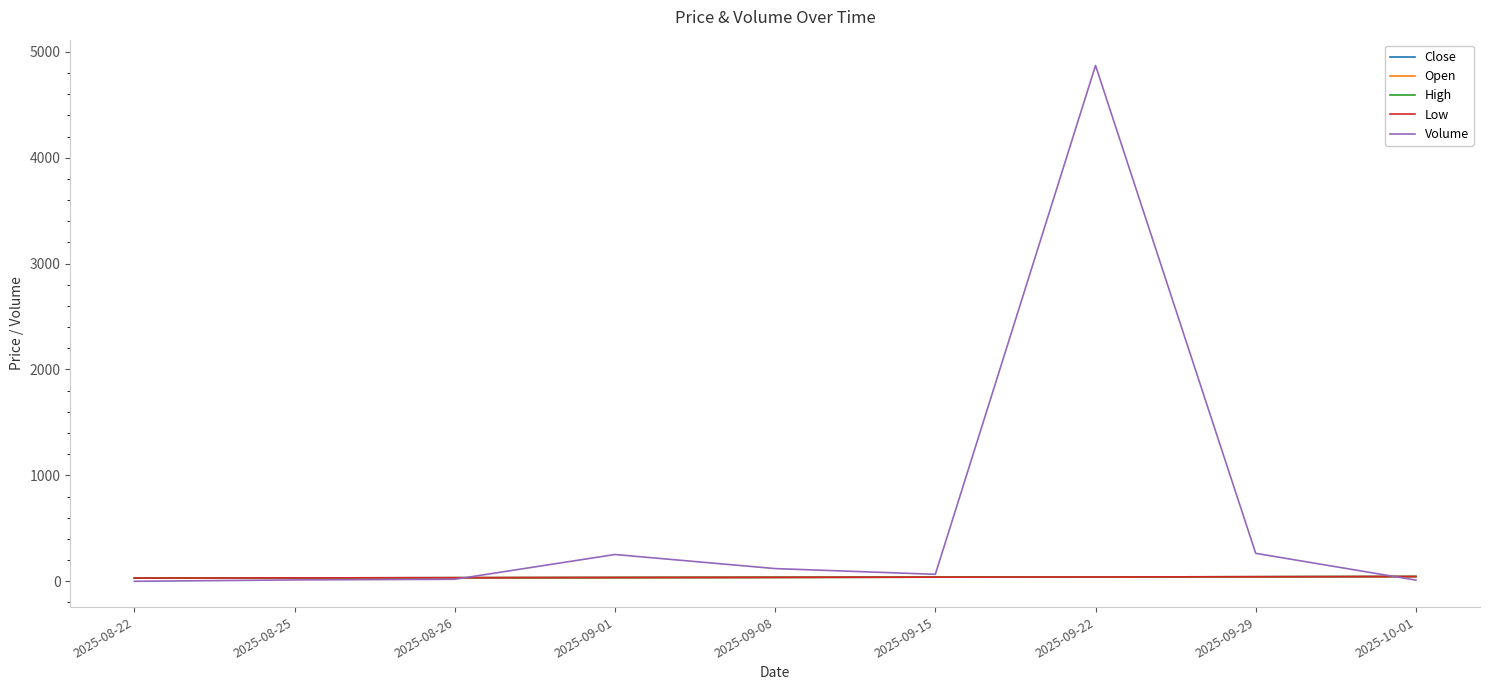

Is this an area chart (filled region under the line)?

No